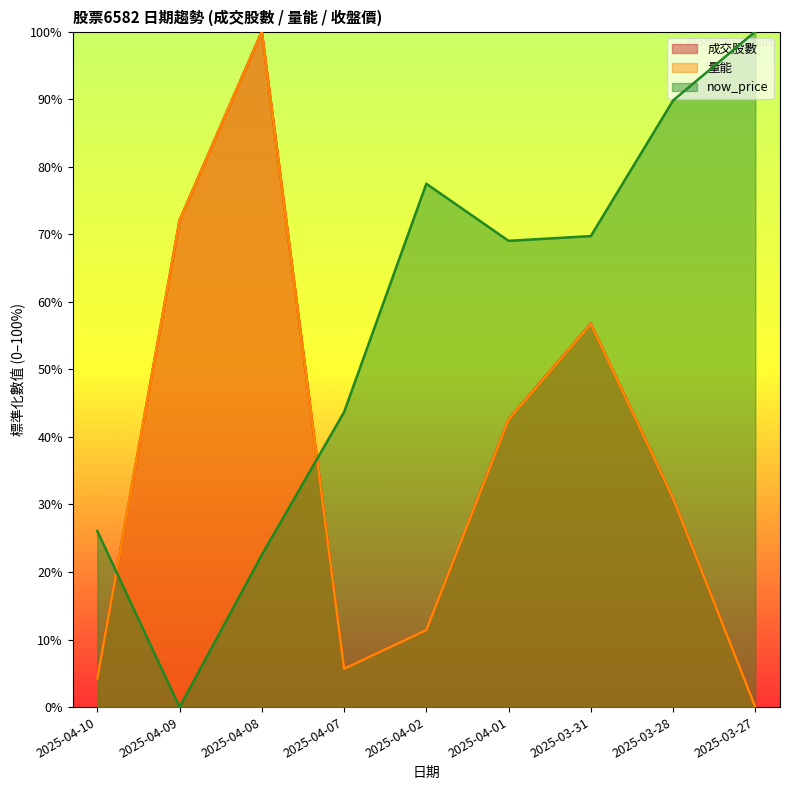

How many categories are shown in the chart?

9